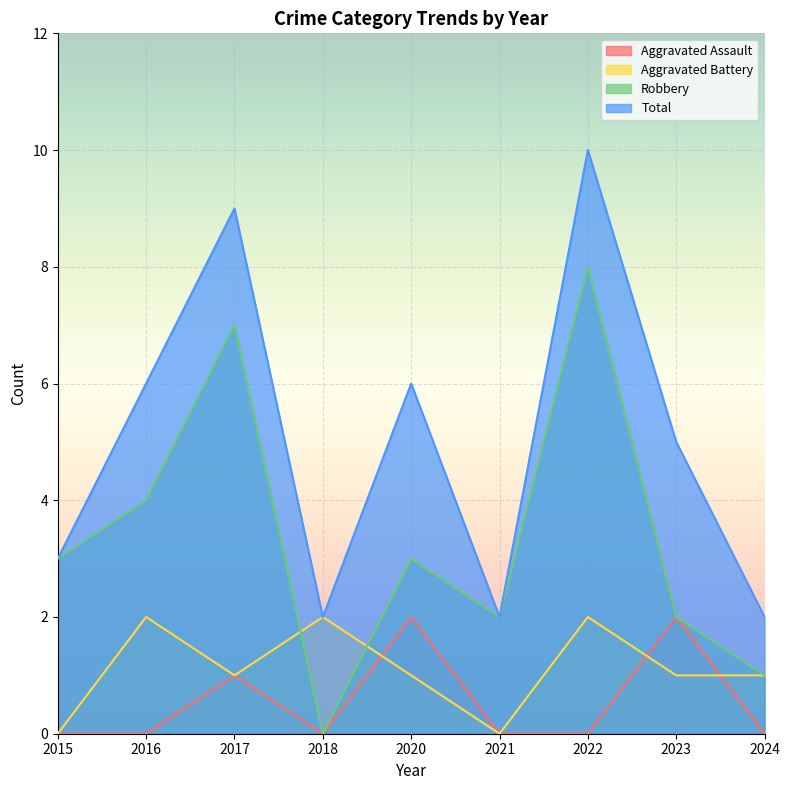

How many values in the Aggravated Battery series exceed 1?

3